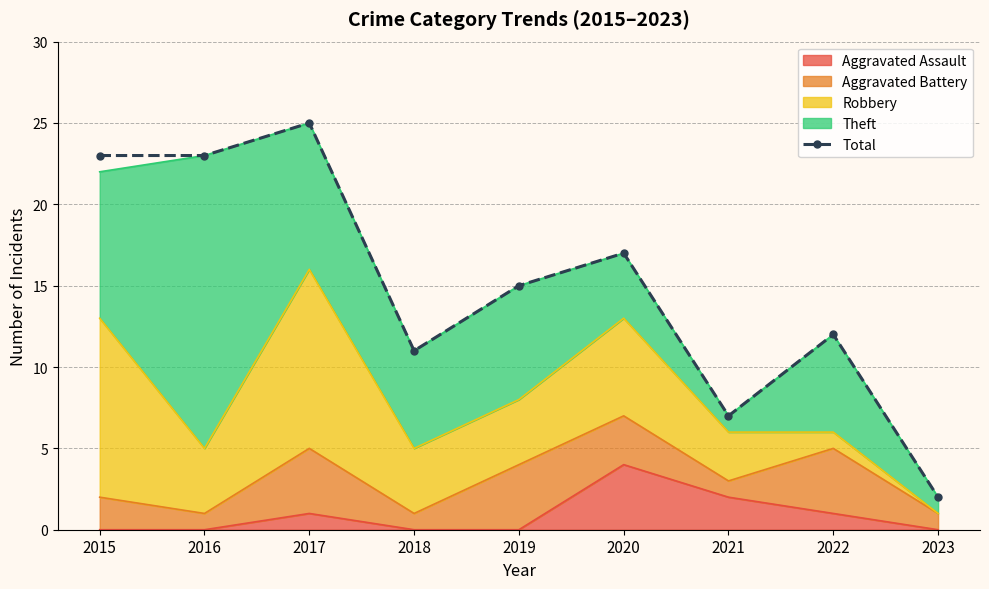

What is the approximate value at 2018, to the nearest 10?

10